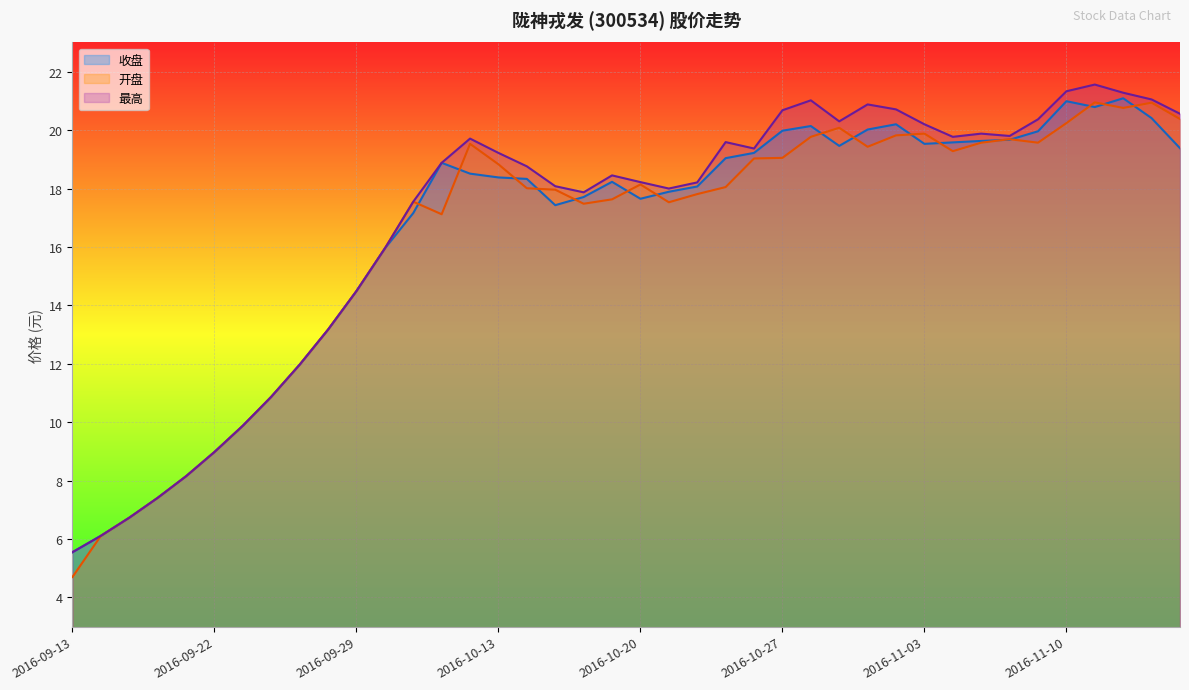

What is the value of the 开盘 point at the 39th from the left?

20.9